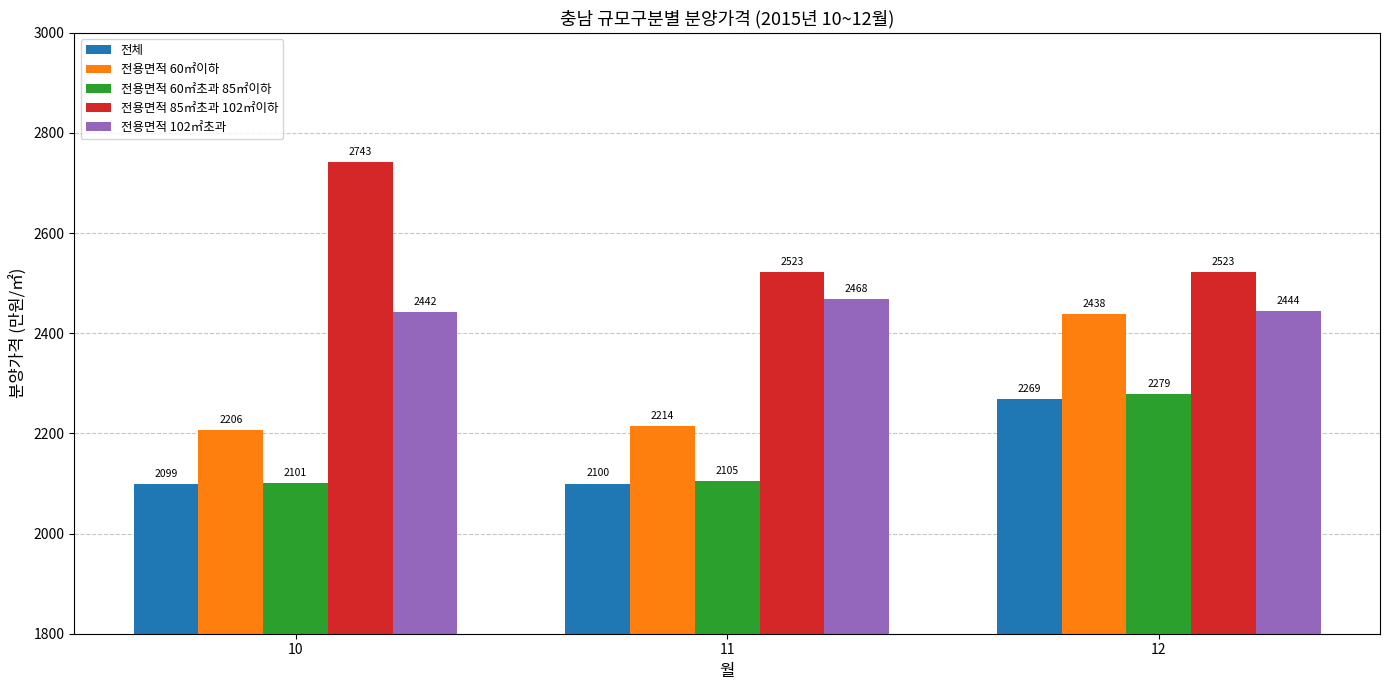

What is the difference between the 전용면적 60㎡초과 85㎡이하 values at 11 and 12?

174